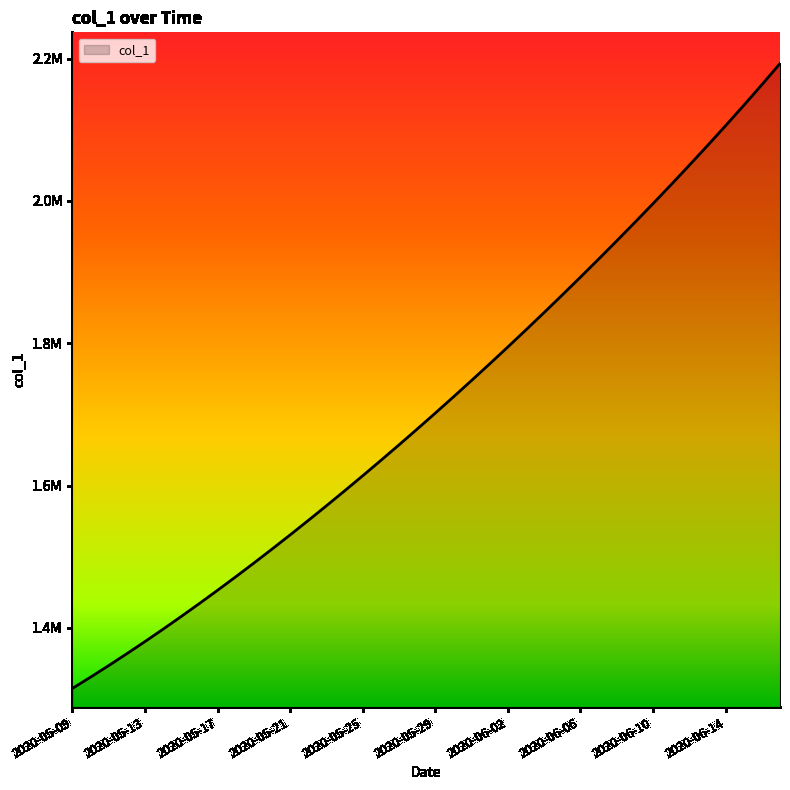

True or false: the data has more than 1 interior local peaks.

False